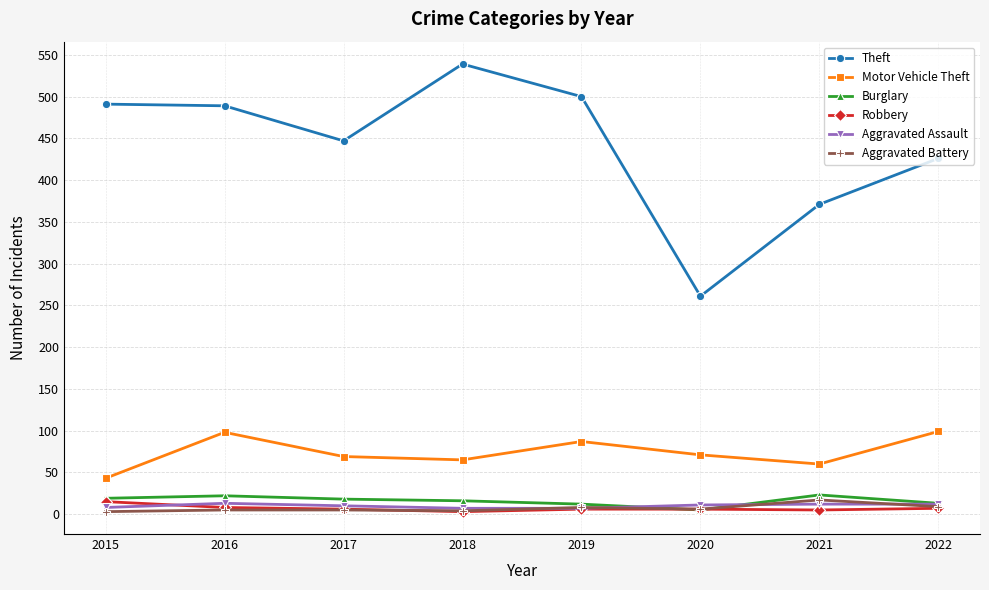

Is this an area chart (filled region under the line)?

No